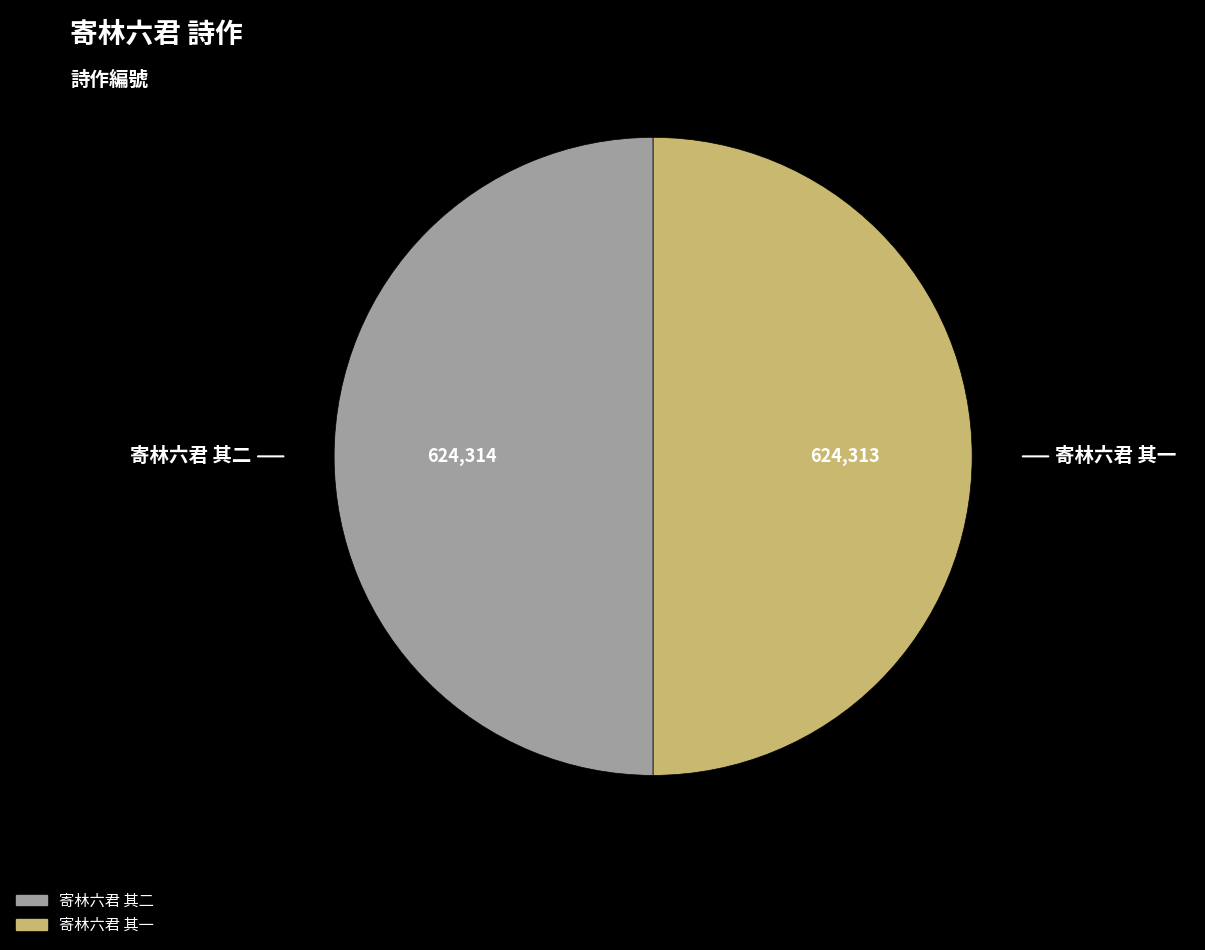

Approximately how many times larger is the value at 寄林六君 其二 compared to 寄林六君 其一?

1.0